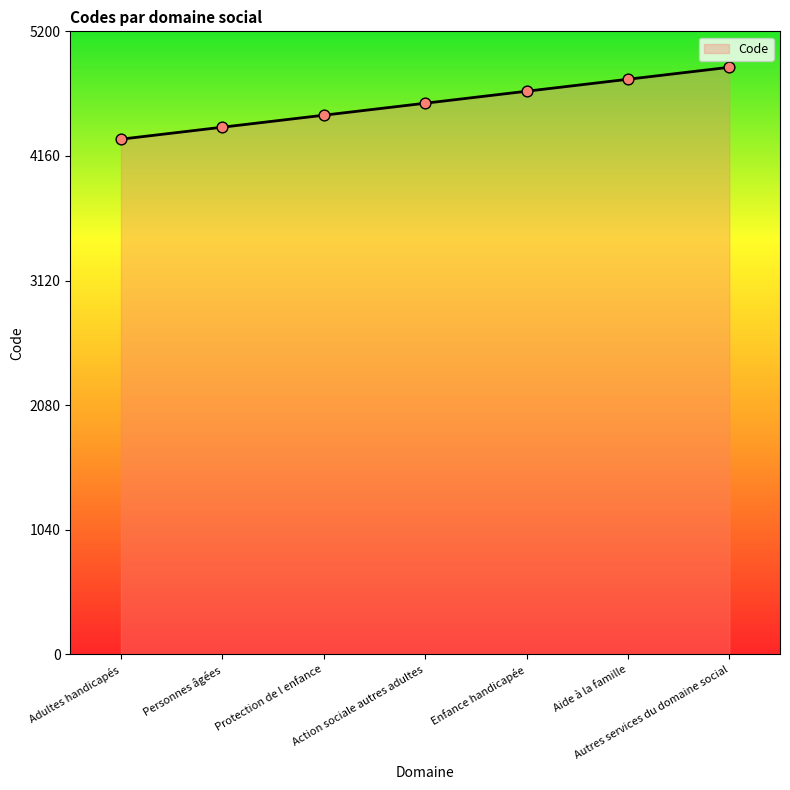

What is the change in value from Action sociale autres adultes to Aide à la famille?

+200